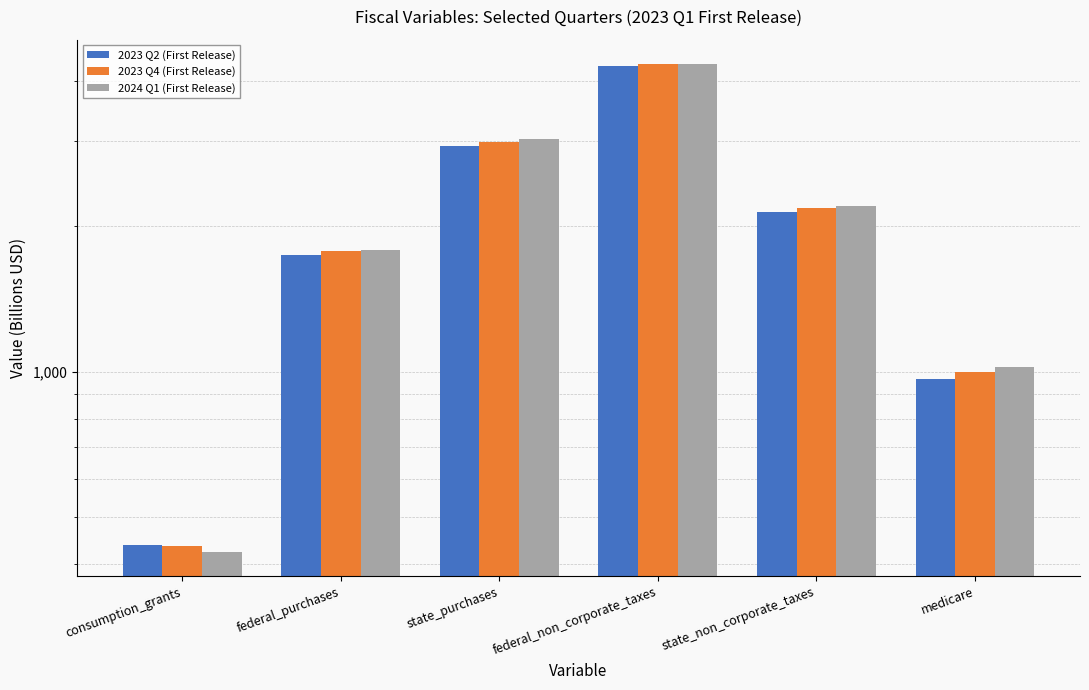

Reading left to right, list all the values displayed in this chart.

2023 Q2 (First Release): consumption_grants=438.2	federal_purchases=1747.2	state_purchases=2936.9	federal_non_corporate_taxes=4304.5	state_non_corporate_taxes=2140.5	medicare=967.3
2023 Q4 (First Release): consumption_grants=434.8	federal_purchases=1776.6	state_purchases=2998.7	federal_non_corporate_taxes=4331.3	state_non_corporate_taxes=2188.8	medicare=1000.7
2024 Q1 (First Release): consumption_grants=423.3	federal_purchases=1787.6	state_purchases=3033.0	federal_non_corporate_taxes=4340.4	state_non_corporate_taxes=2207.8	medicare=1024.9